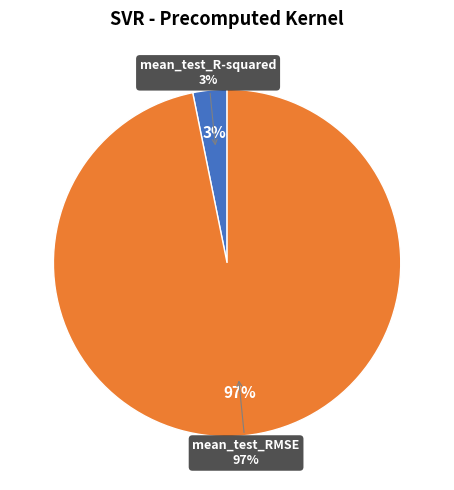

To the nearest percent, what is the difference between the mean_test_RMSE and mean_test_R-squared slice percentages?

94%